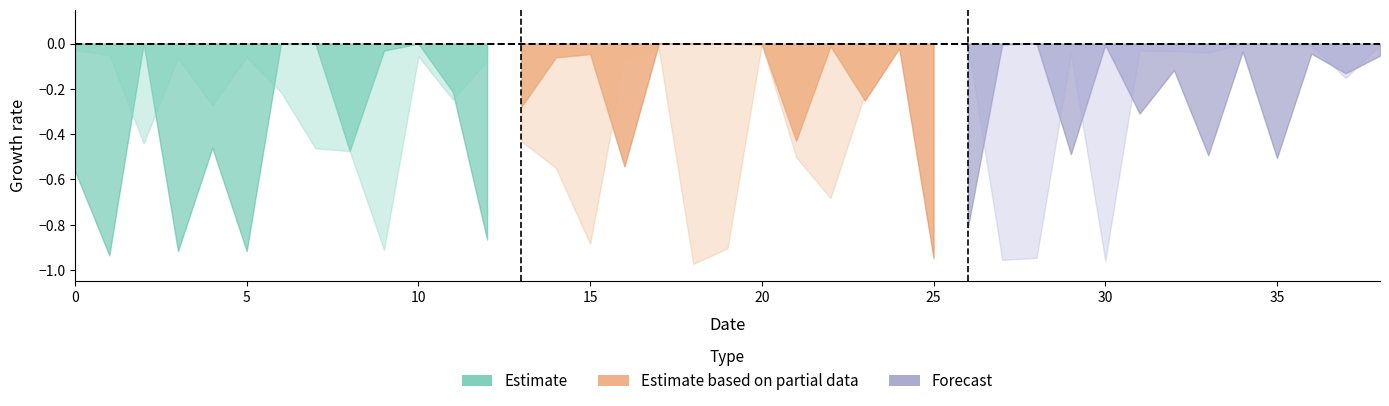

Does the chart display data point markers on the line(s)?

No